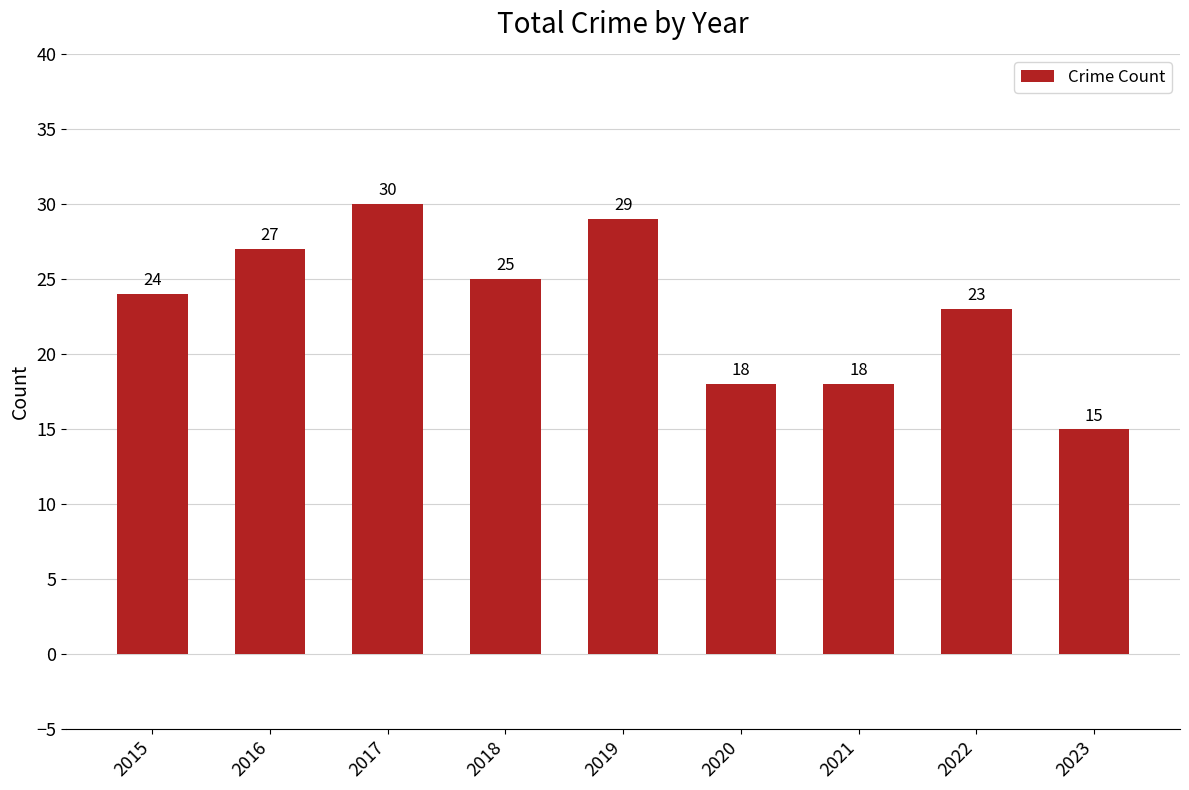

What is the sum of the values at 2018 and 2015?

49